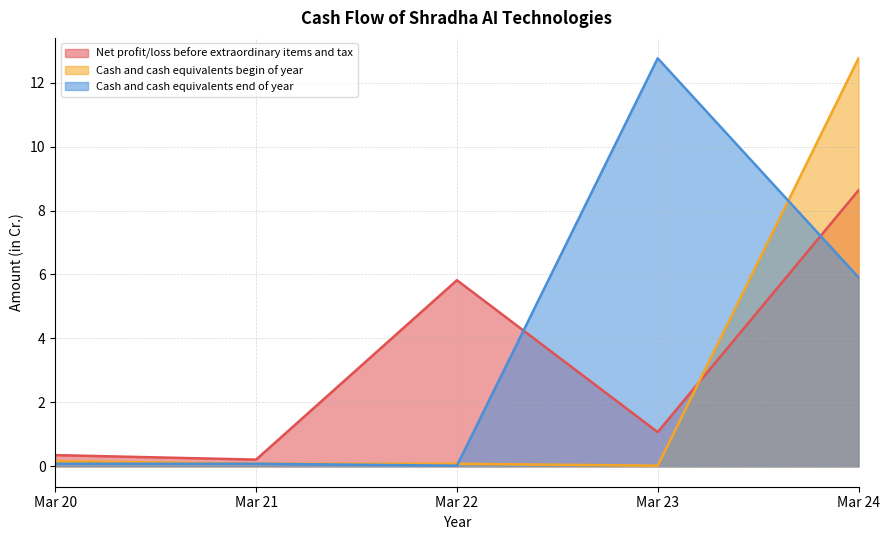

What is the difference between the maximum and minimum values in the Net profit/loss before extraordinary items and tax series?

8.4